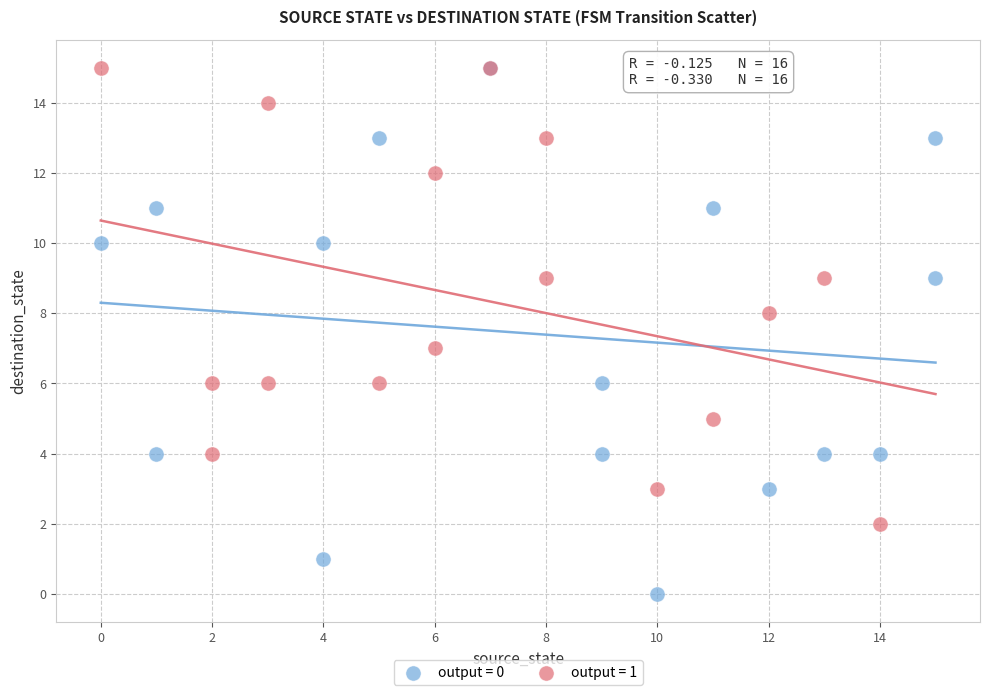

Which series contains the lowest Y value?

output = 0